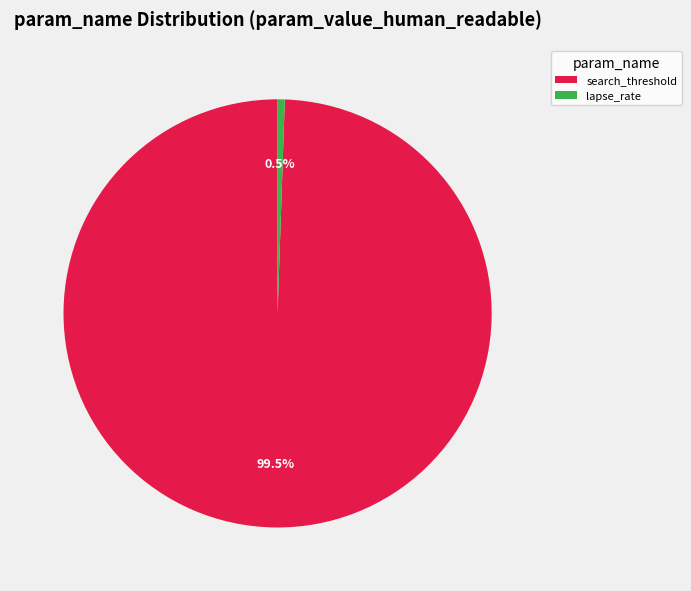

How many segments does this pie chart have?

2